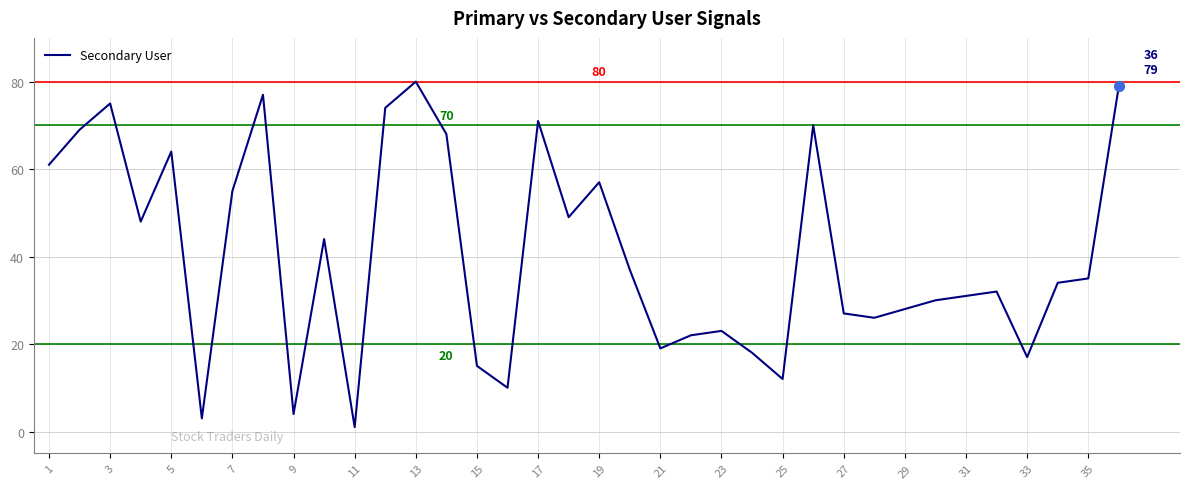

What is the difference between the maximum and minimum values?

79